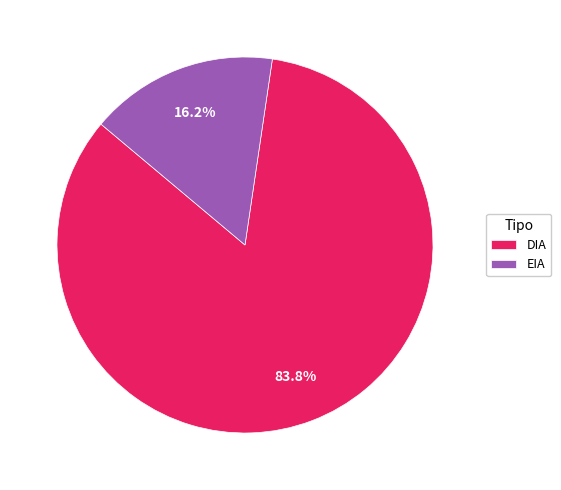

True or false: DIA accounts for 74% of the total.

False